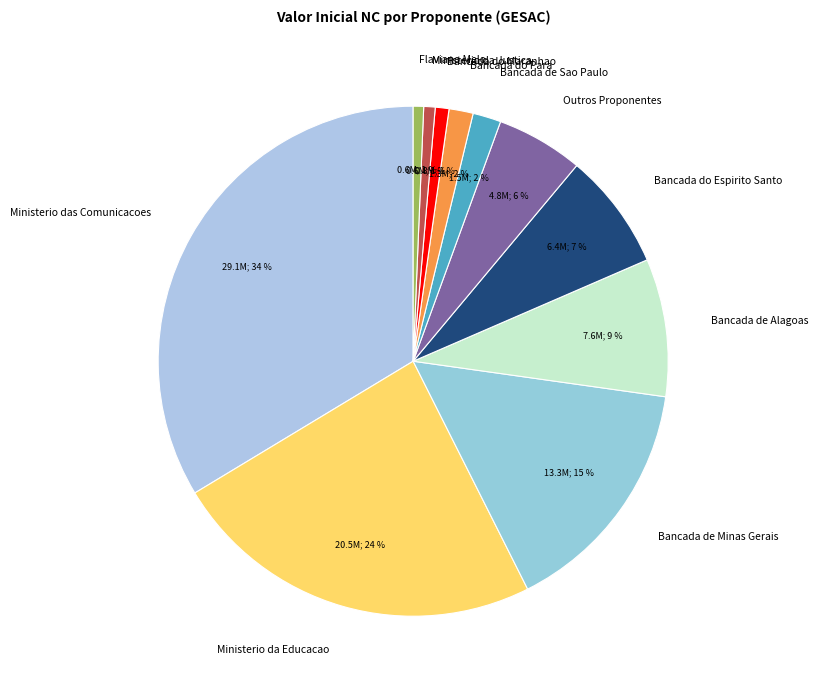

Approximately how many times larger is the value at Ministerio da Justica compared to Bancada do Para?

0.5